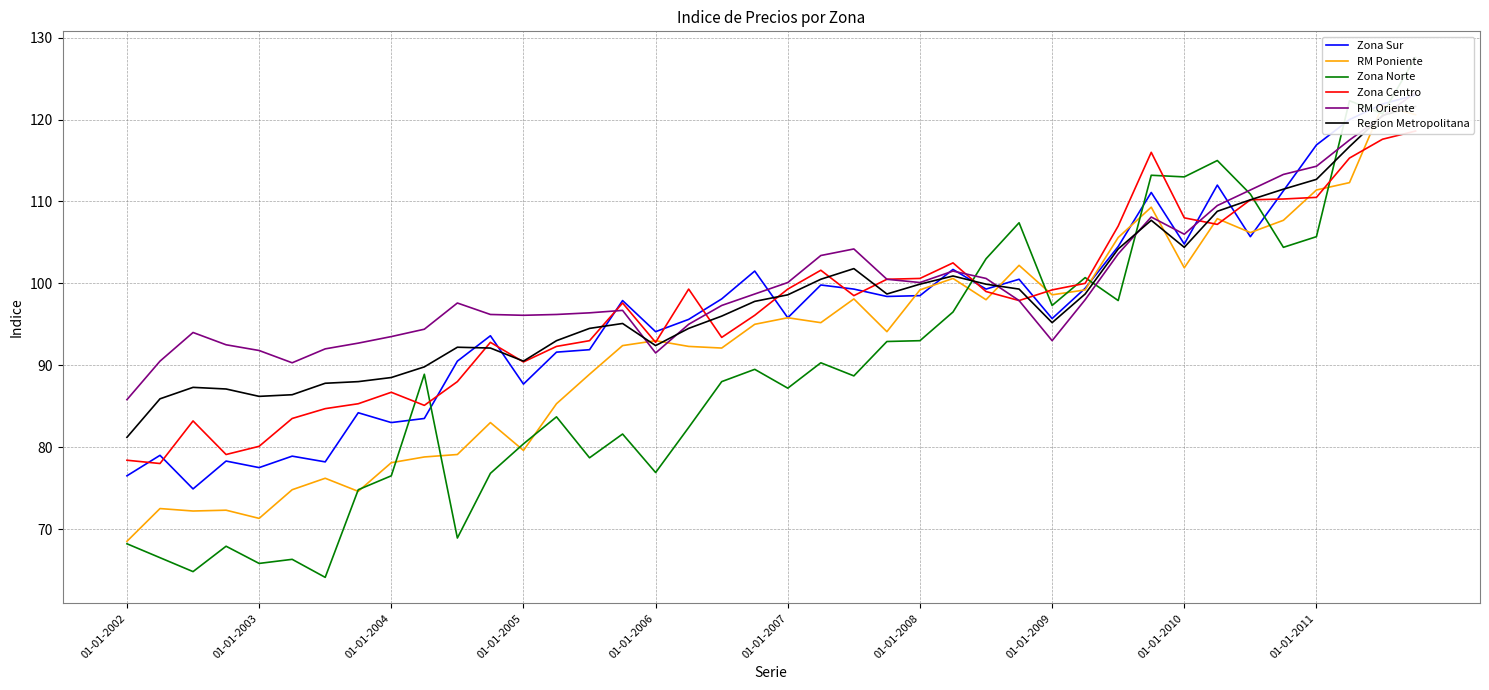

What is the maximum value shown in the chart?

127.6